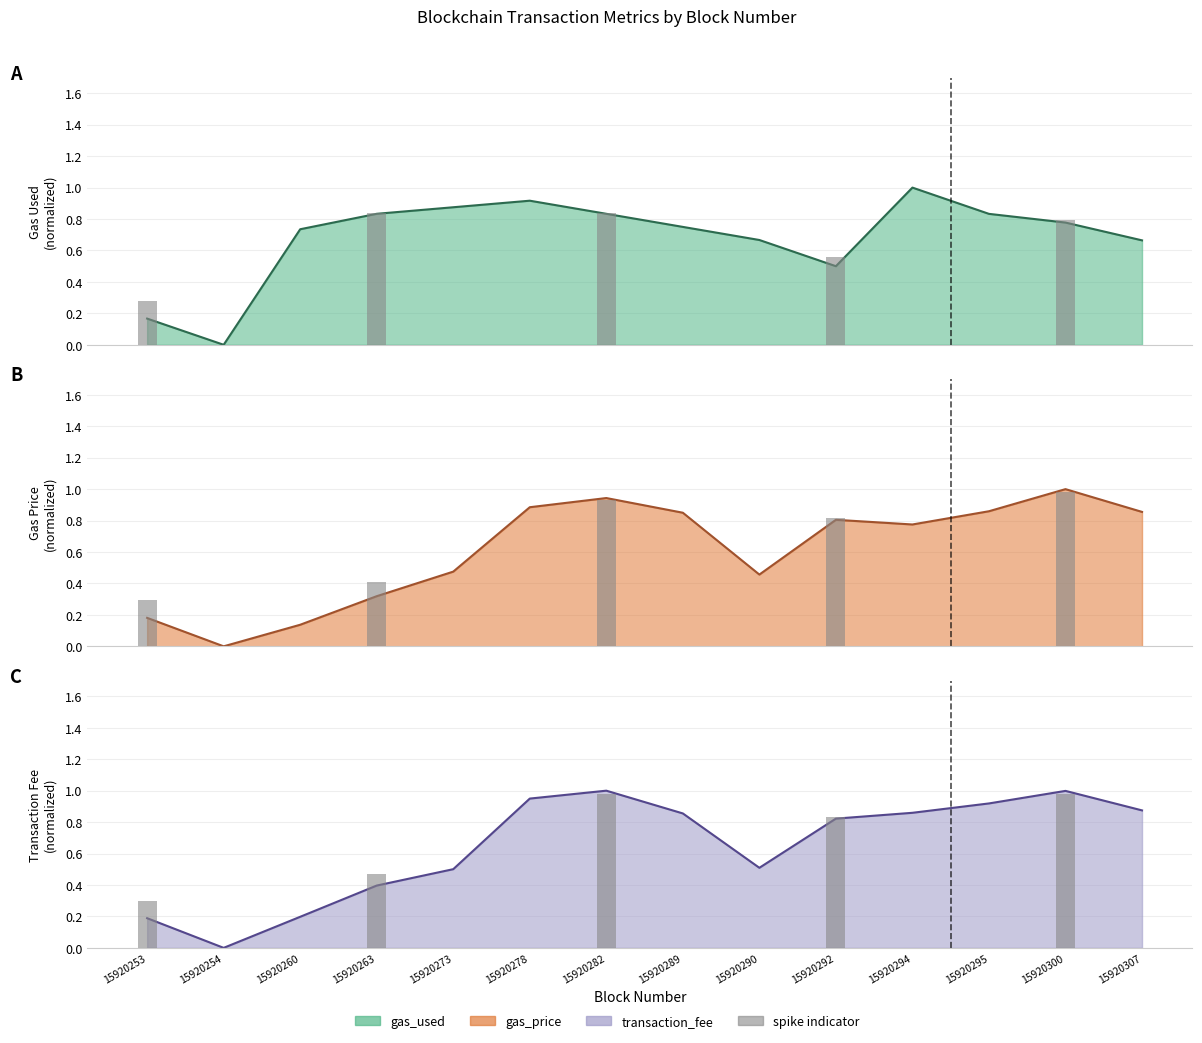

What is the difference between the second highest and second lowest values in the transaction_fee series?

0.8